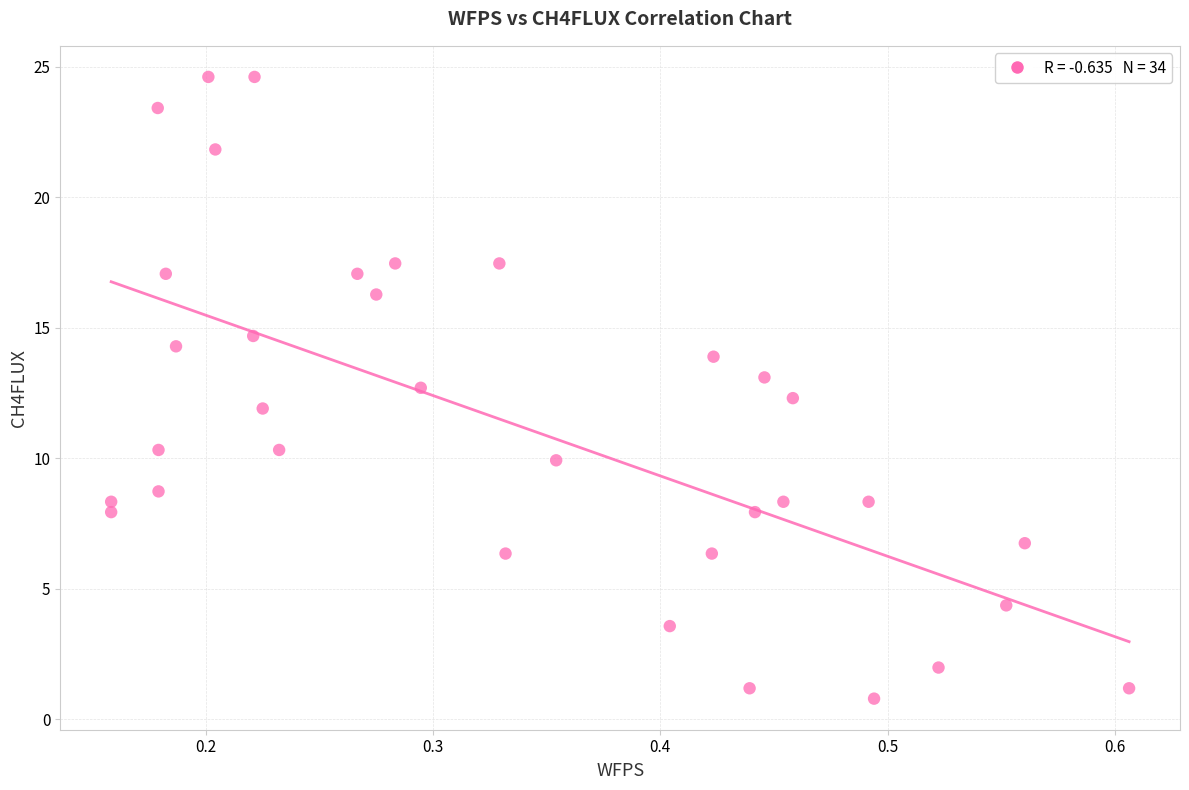

What is the range of Y values (max minus min)?

23.8